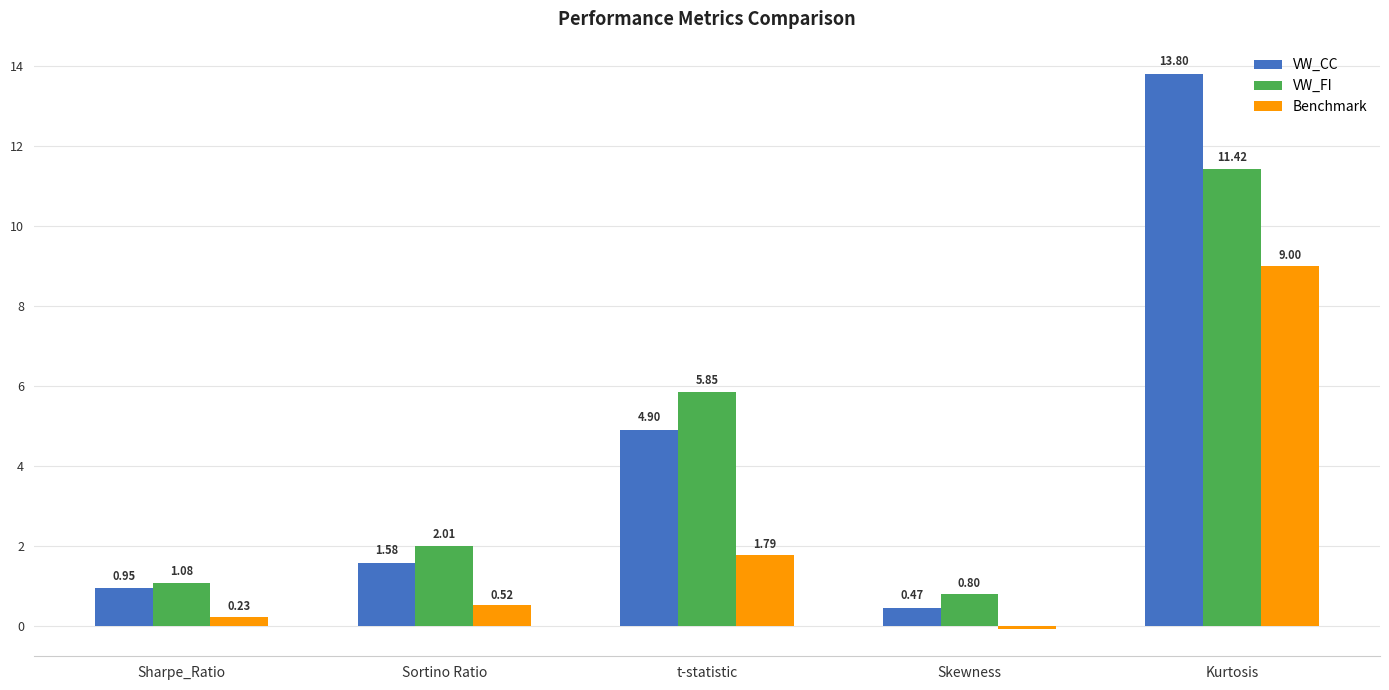

List the series in order of their peak value, highest first.

VW_CC, VW_FI, Benchmark